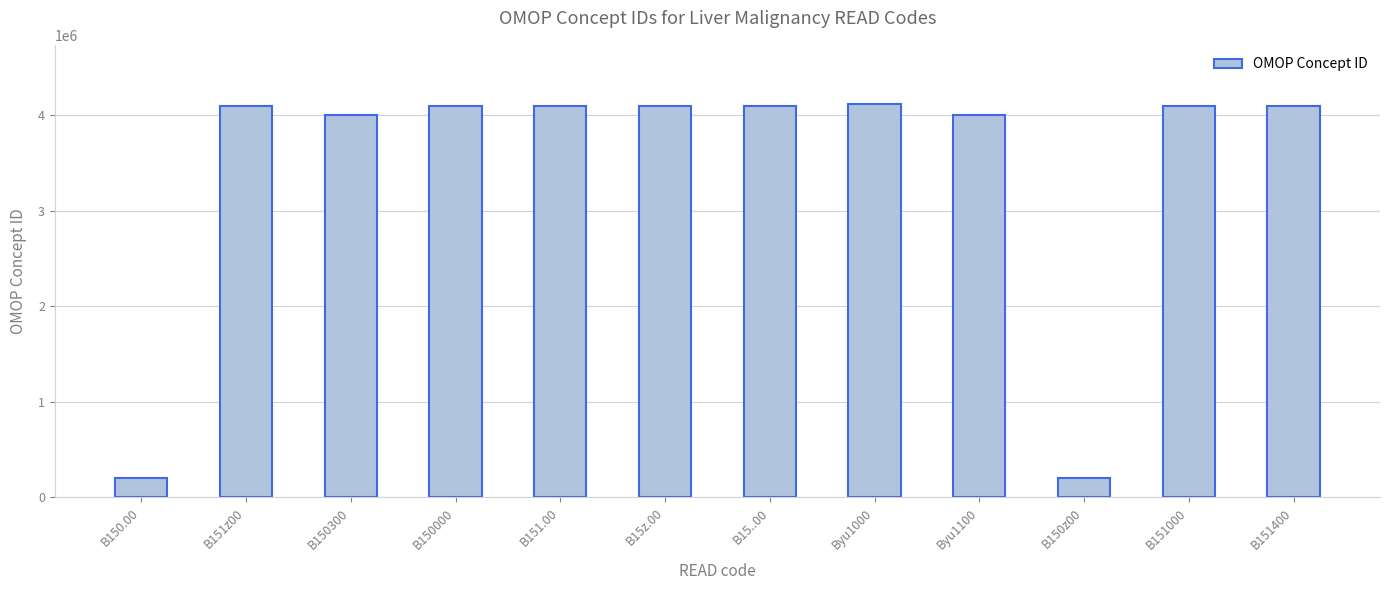

The chart shows a value of 6658816 at B15z.00. True or false?

False